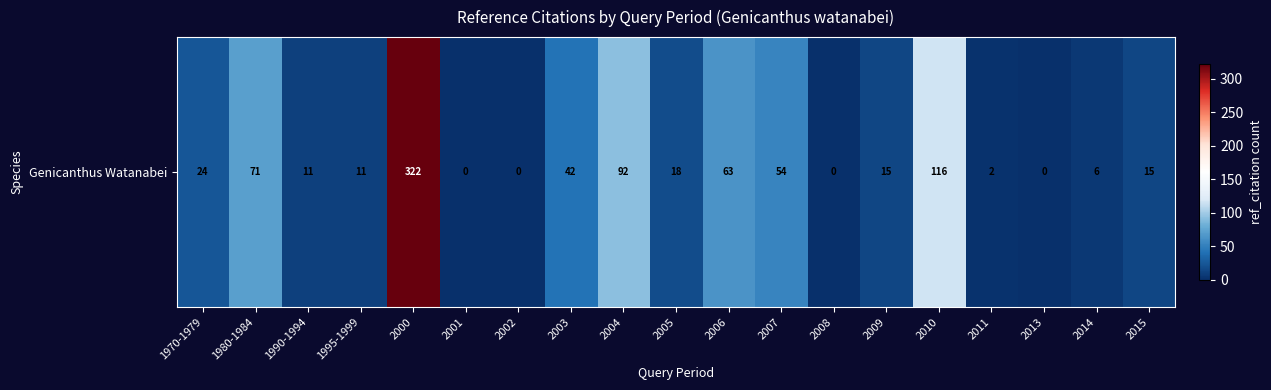

Rank the categories by value from highest to lowest.

2000, 2010, 2004, 1980-1984, 2006, 2007, 2003, 1970-1979, 2005, 2009, 2015, 1990-1994, 1995-1999, 2014, 2011, 2001, 2002, 2008, 2013